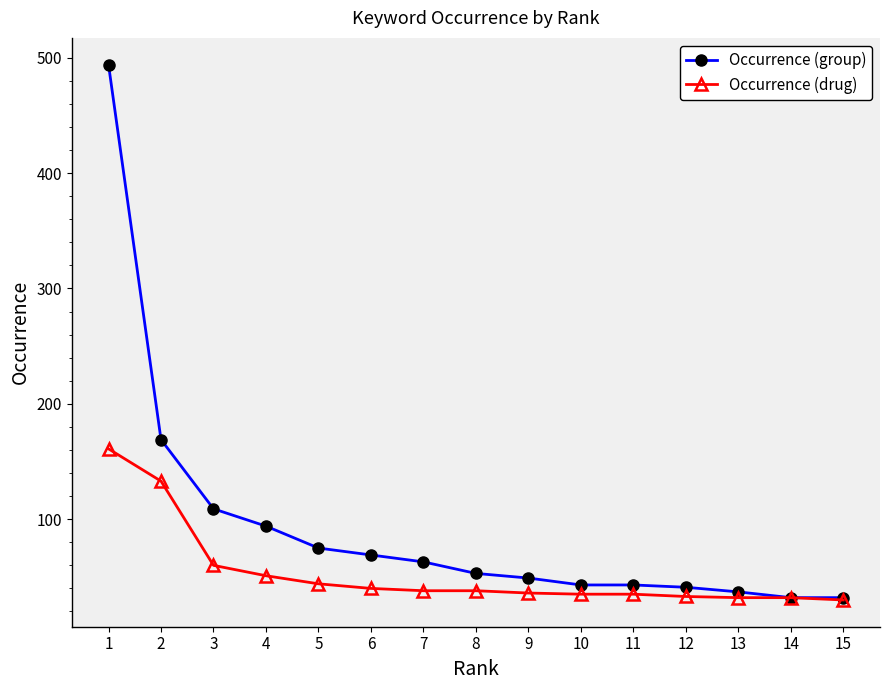

The value of Occurrence (group) at 9 is 49. True or false?

True